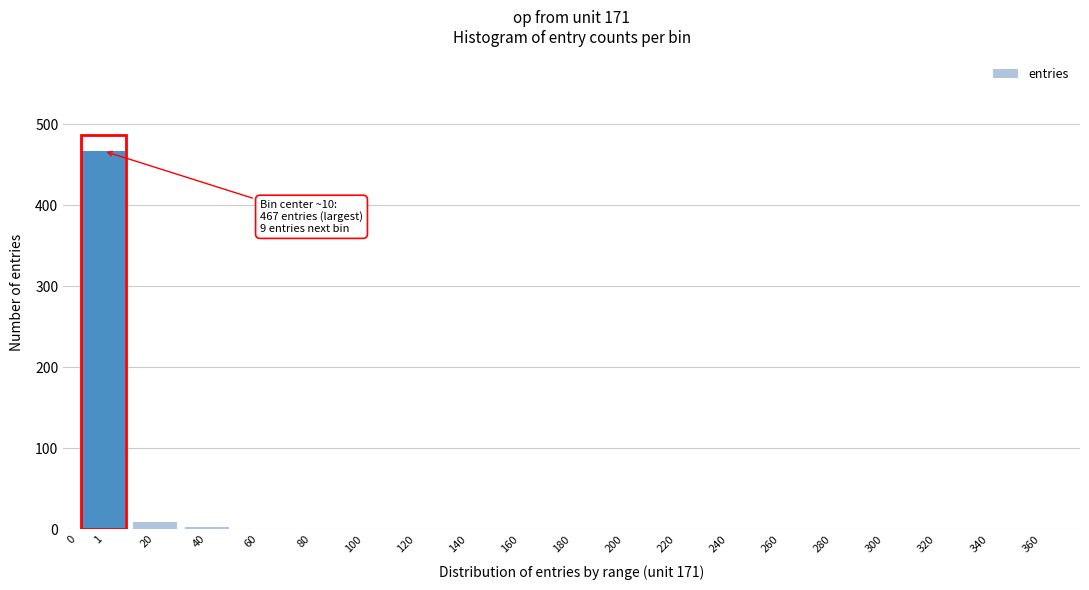

Reading left to right, what are all the values shown in this chart?

0=0	1=467	20=9	40=3	60=0	80=0	100=0	120=0	140=0	160=0	180=0	200=0	220=0	240=0	260=0	280=0	300=0	320=0	340=0	360=0